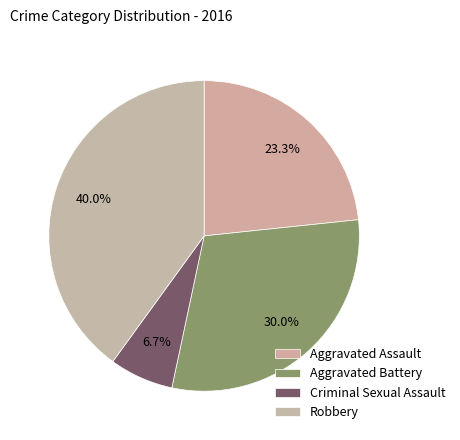

Between Aggravated Battery and Criminal Sexual Assault, which is larger?

Aggravated Battery